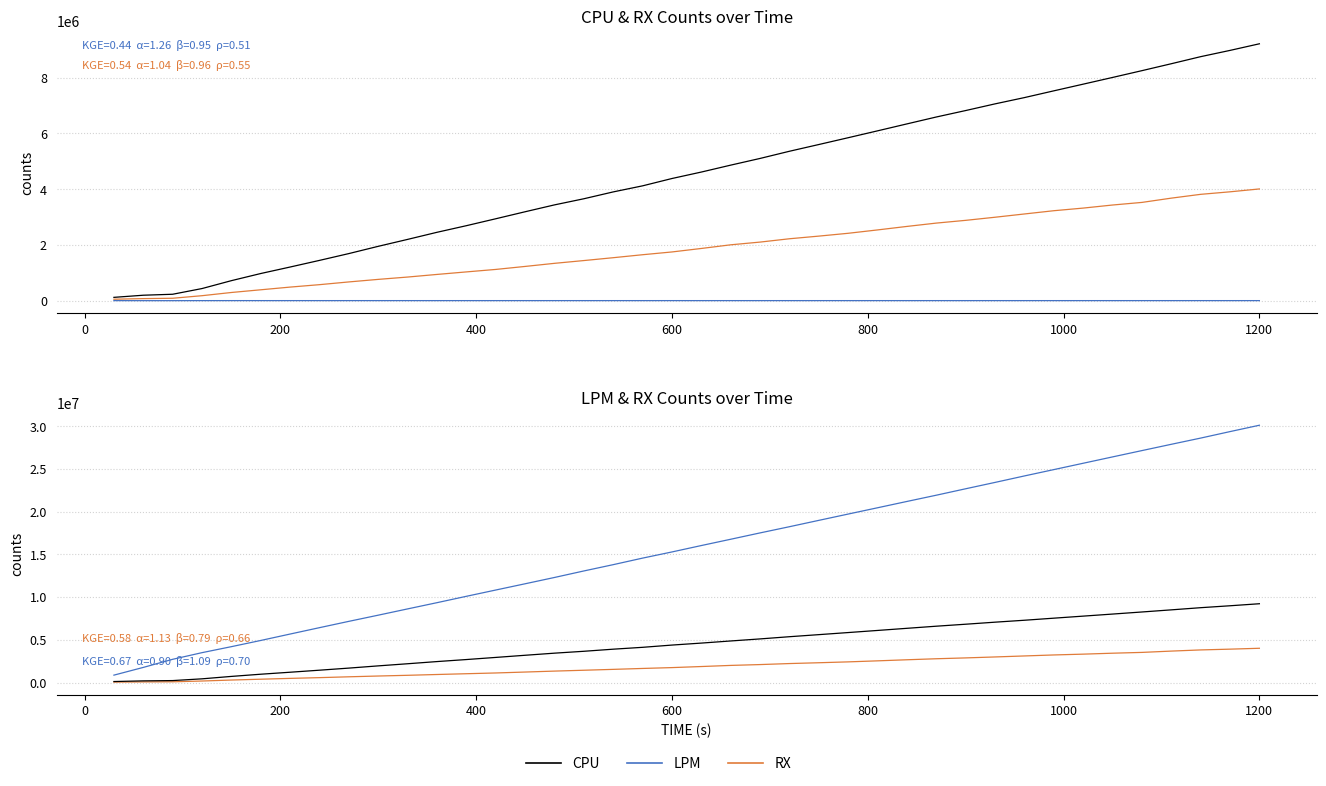

The value of Energy×5000 at 32 is 2392.4. True or false?

False